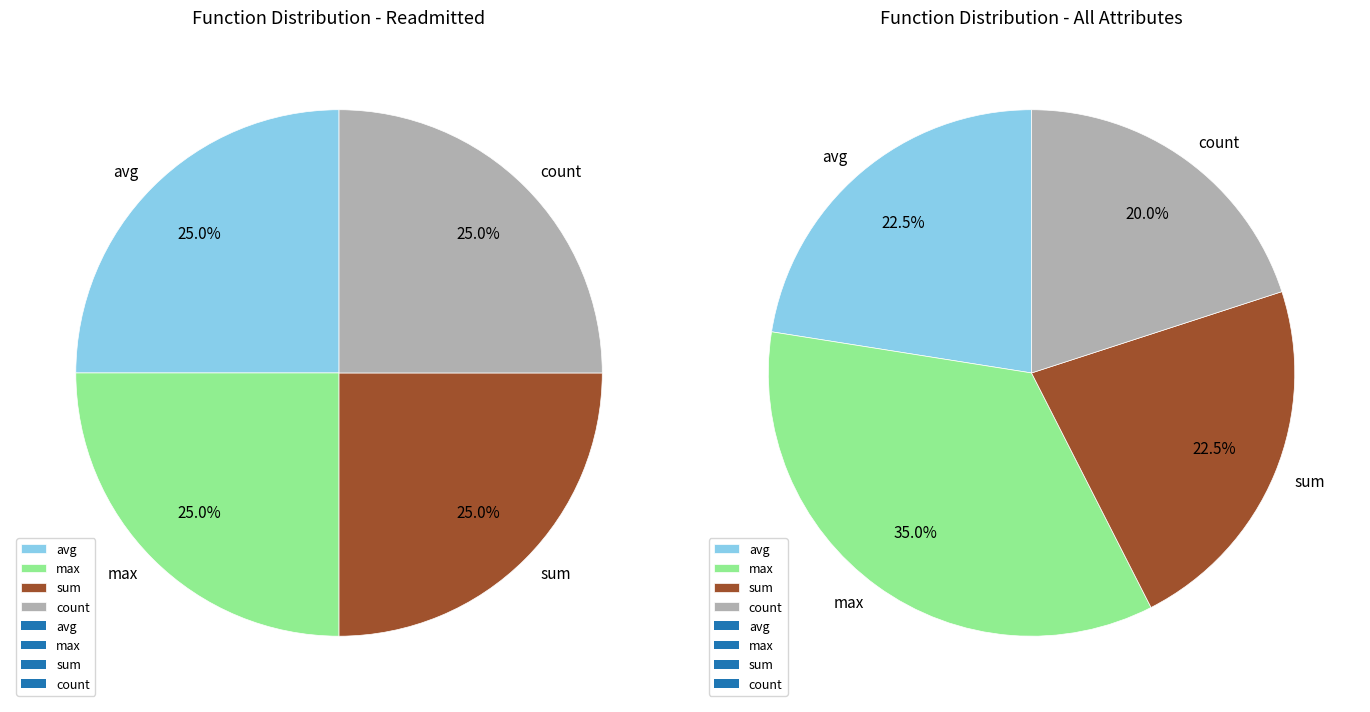

The sum slice represents 31% of the pie. True or false?

False